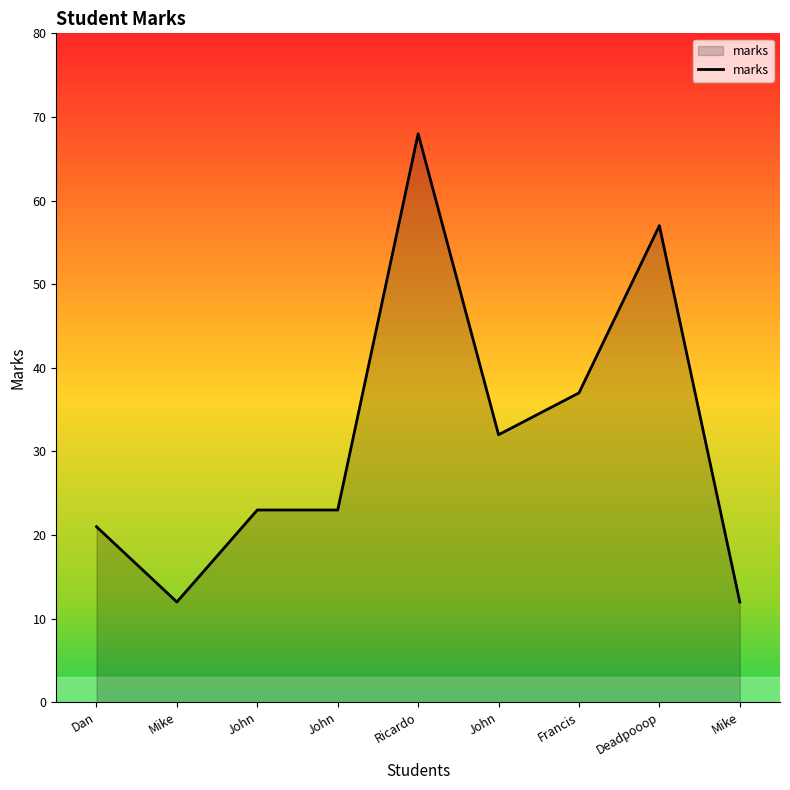

Approximately how many times larger is the value at Francis compared to Ricardo?

0.5